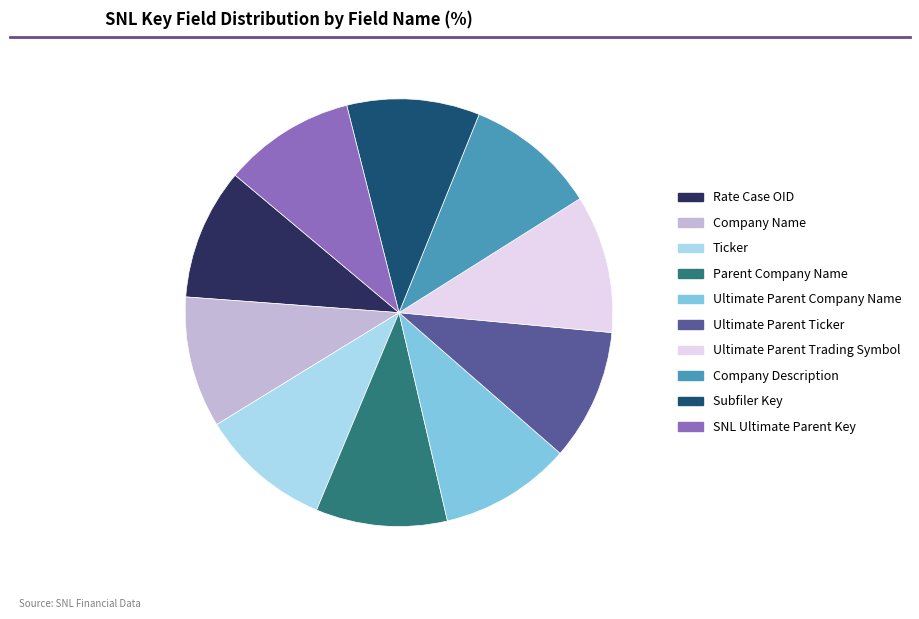

Combined, do Company Name and Ultimate Parent Trading Symbol account for over 50%?

No